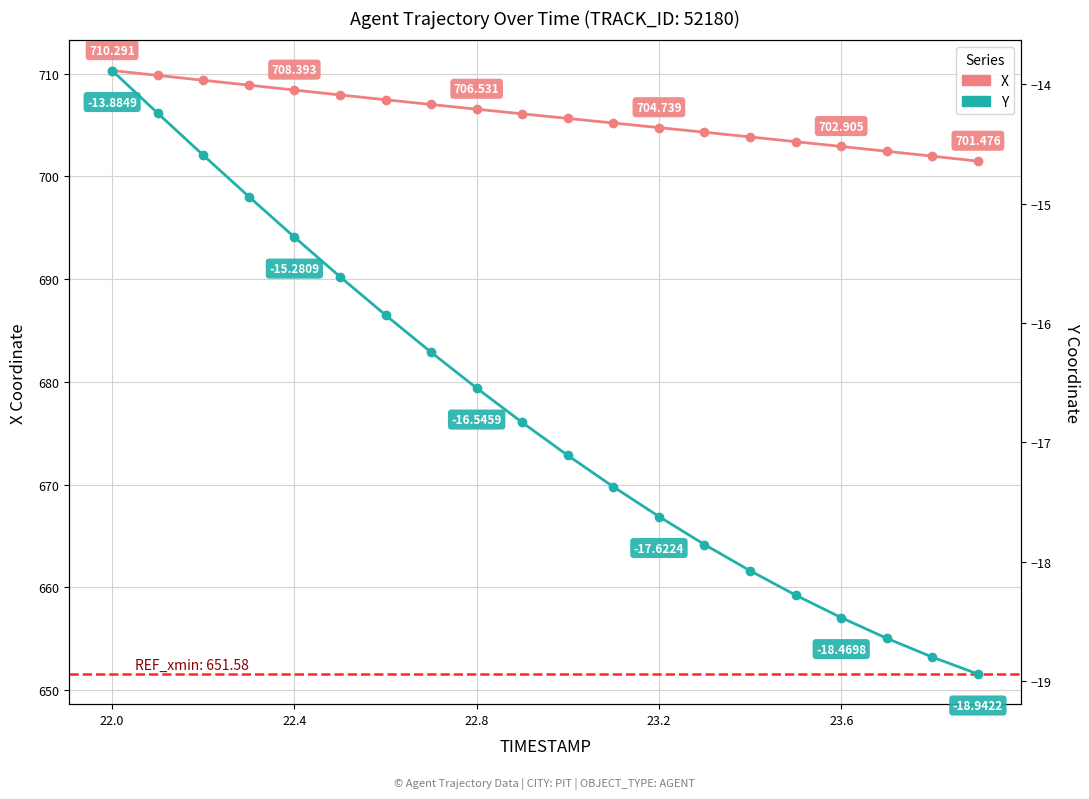

Which series has the largest range (max minus min)?

X